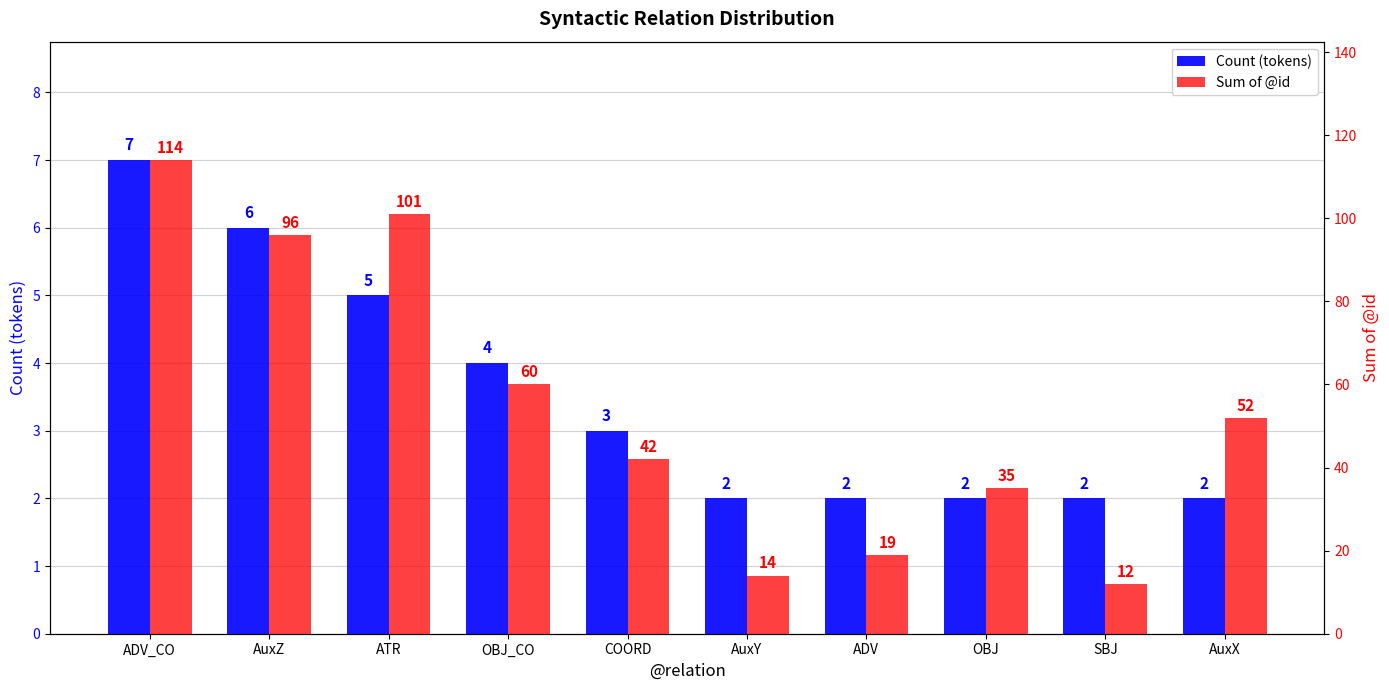

What is the minimum value shown in the chart?

2